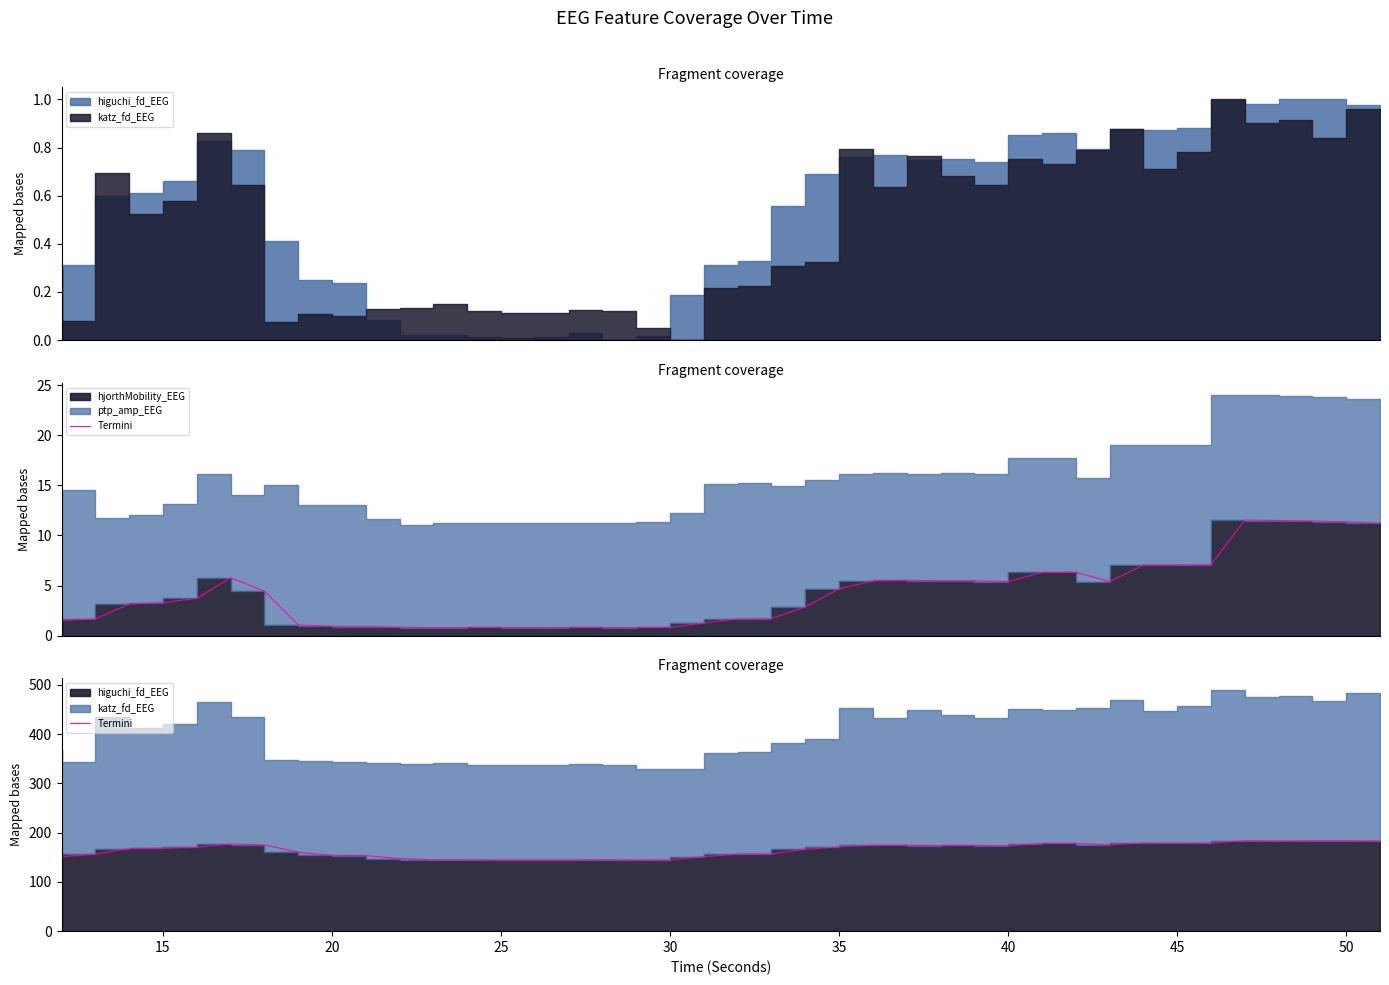

Does the chart display data point markers on the line(s)?

No